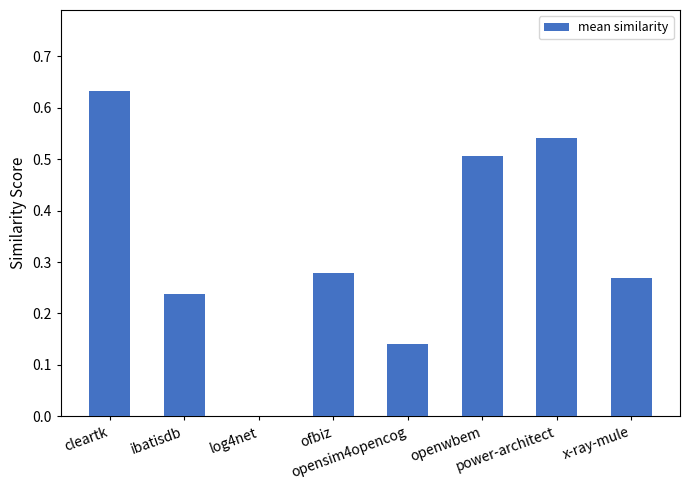

What is the sum of all values?

2.6